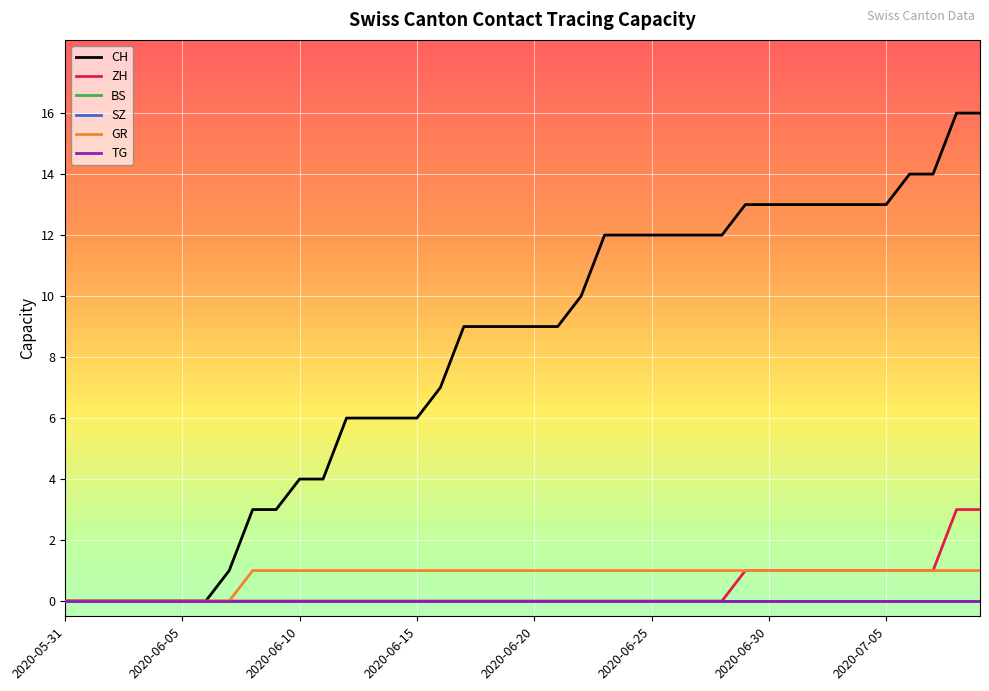

Rank the series by their maximum value, from highest to lowest.

CH, ZH, GR, BS, SZ, TG